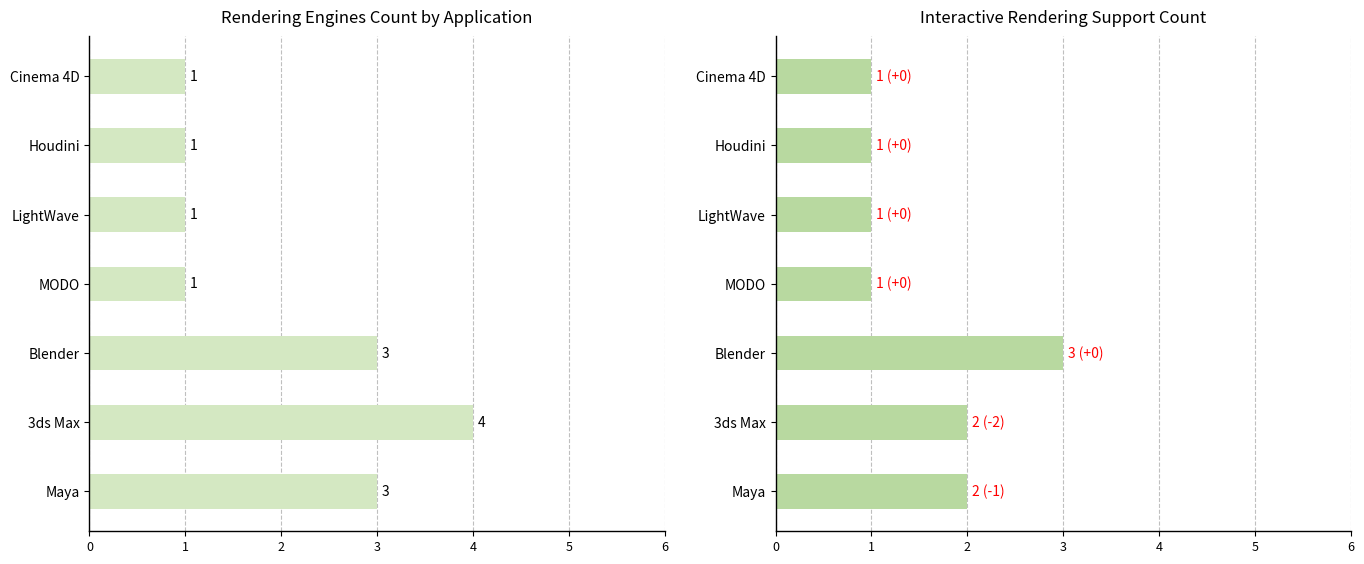

What is the value of the Total Renderers bar at the 2nd from the left?

4